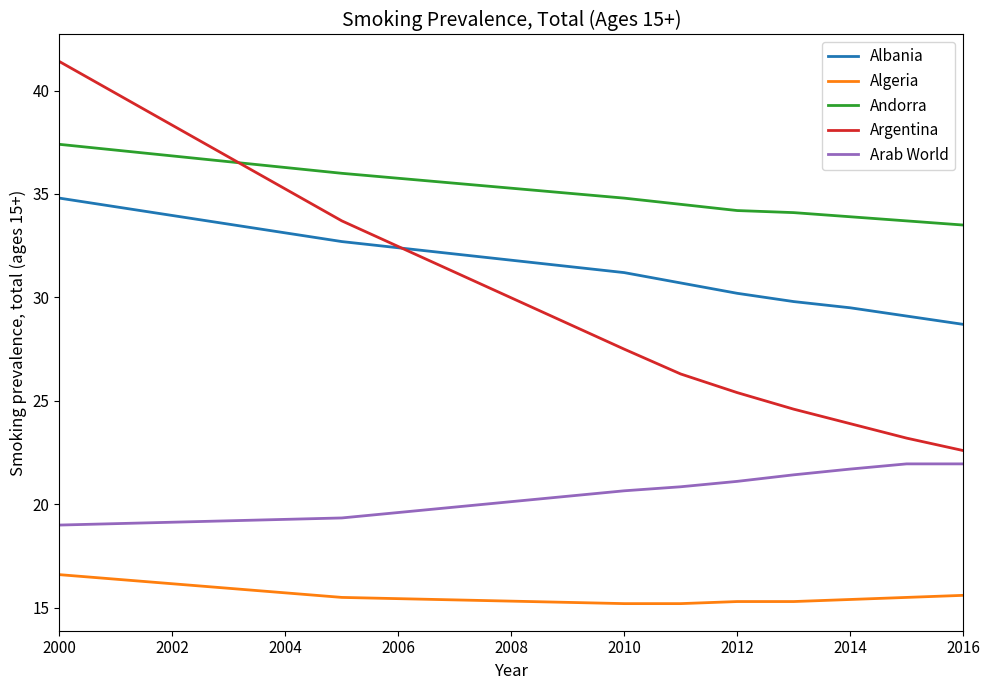

True or false: Andorra and Algeria cross at least once.

False